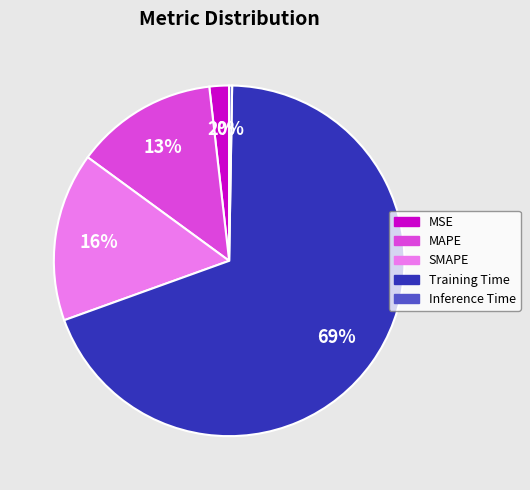

To the nearest percent, what percentage of the pie is SMAPE?

16%